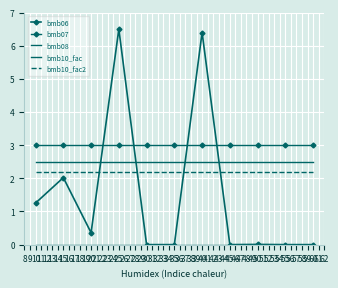

What is the sum of all bmb10_fac values?

27.5